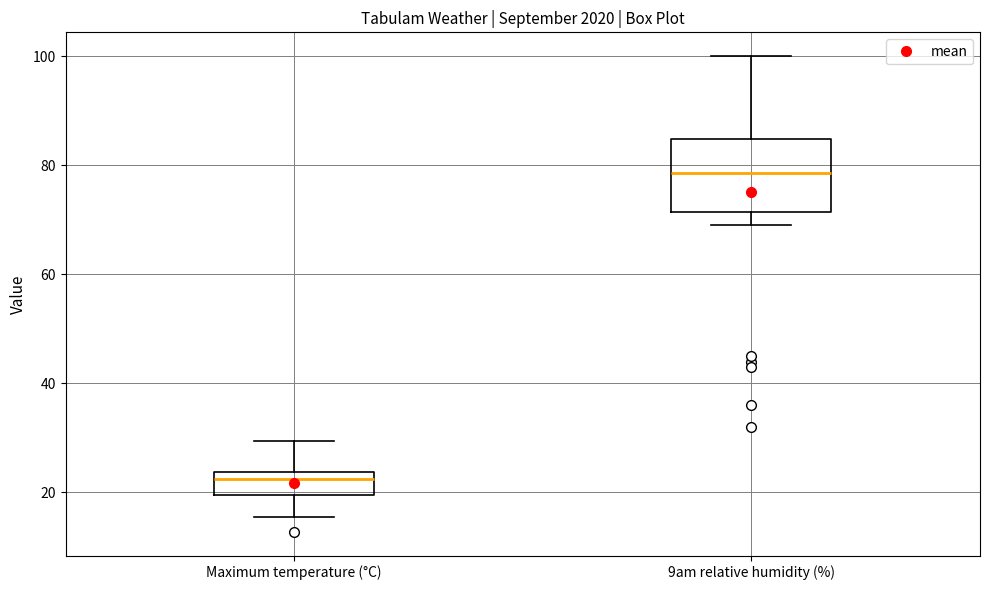

Reading left to right, read every box against the y-axis: the position of its median line, the range the box covers, and the ends of its whiskers. The values are not printed on the chart, so give them approximately, as read against the axis.

Maximum temperature (°C): median 22, box 20 to 24, whiskers 16 to 30
9am relative humidity (%): median 78, box 72 to 84, whiskers 70 to 100